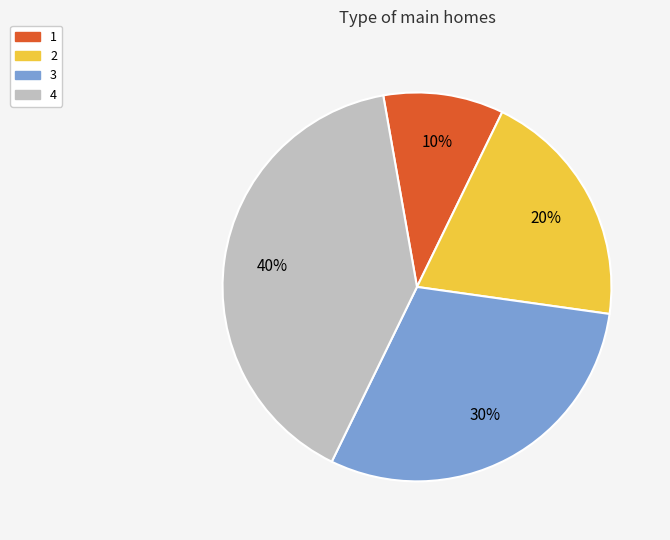

Is there a majority slice in this chart?

No